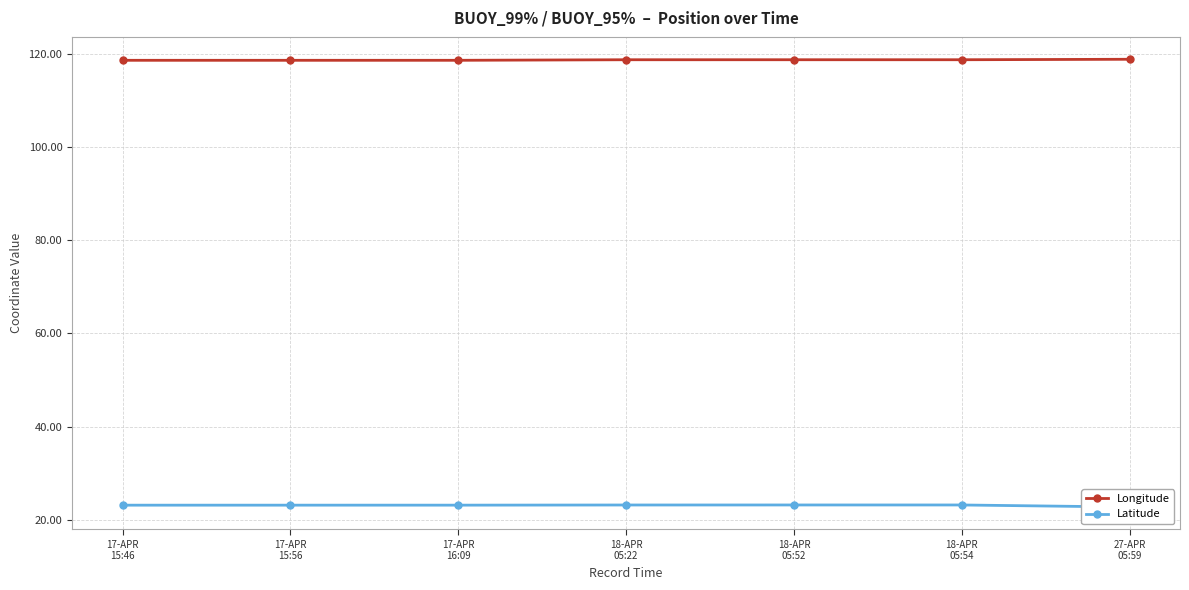

True or false: Latitude and Longitude intersect in this chart.

False